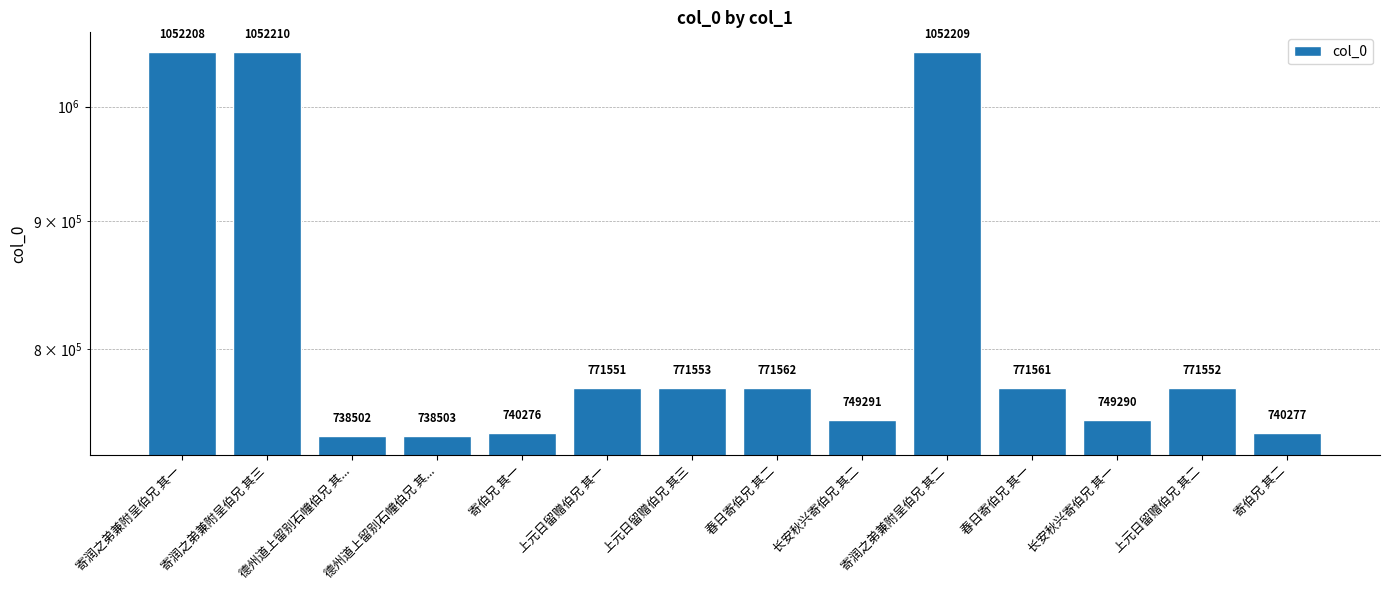

At which label does the data first exceed 771552?

寄润之弟兼附呈伯兄 其一